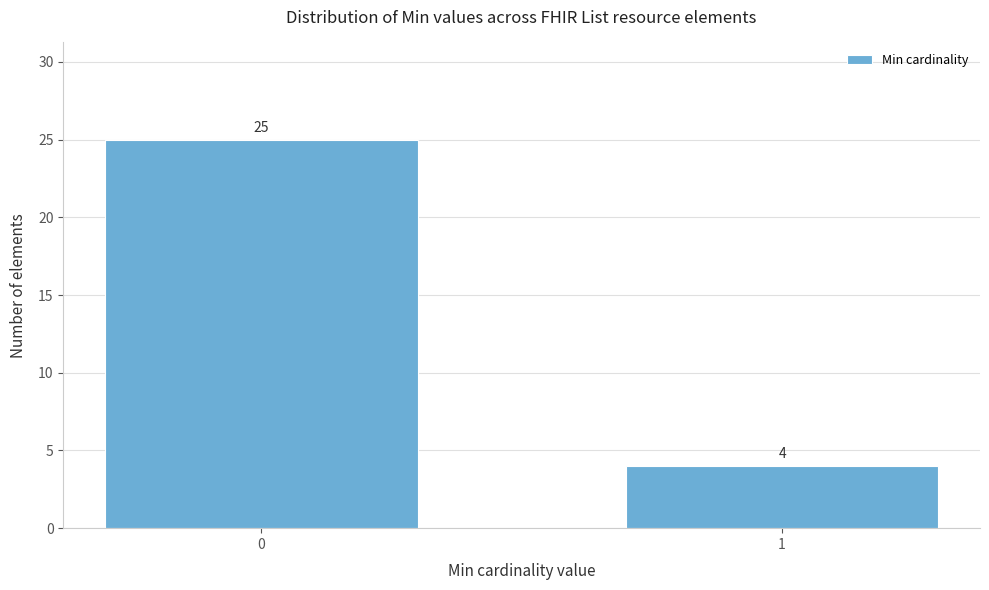

Reading left to right, extract all data points from this chart.

0=25	1=4